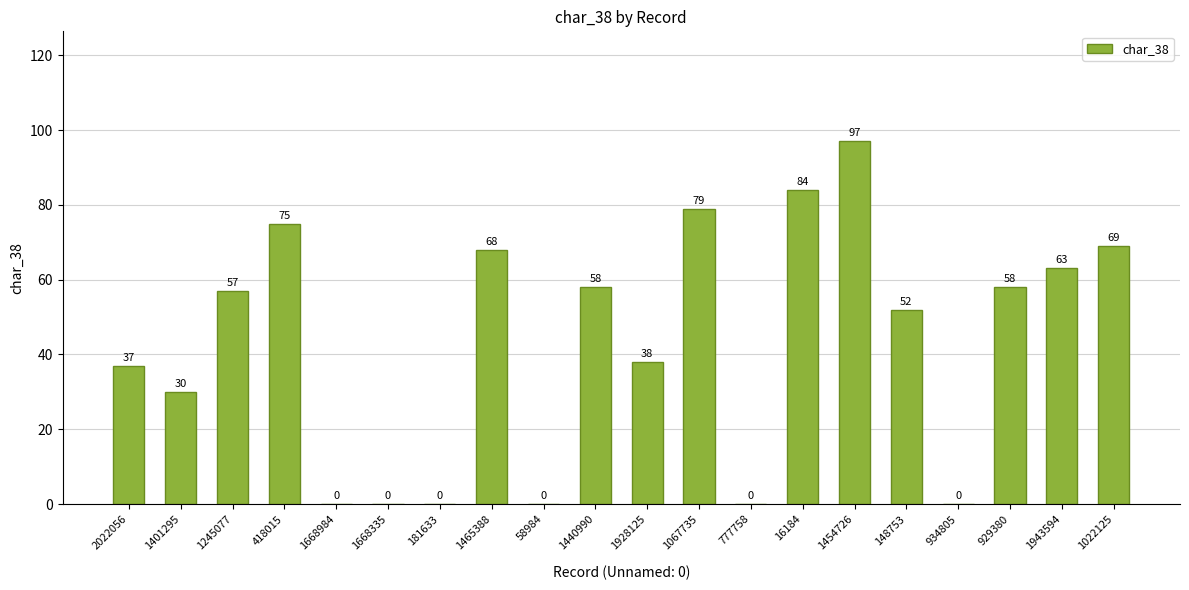

Approximately how many times larger is the value at 418015 compared to 1245077?

1.3